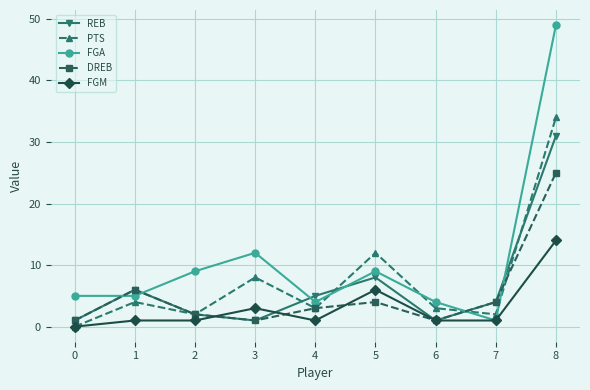

What is the maximum value shown in the chart?

49